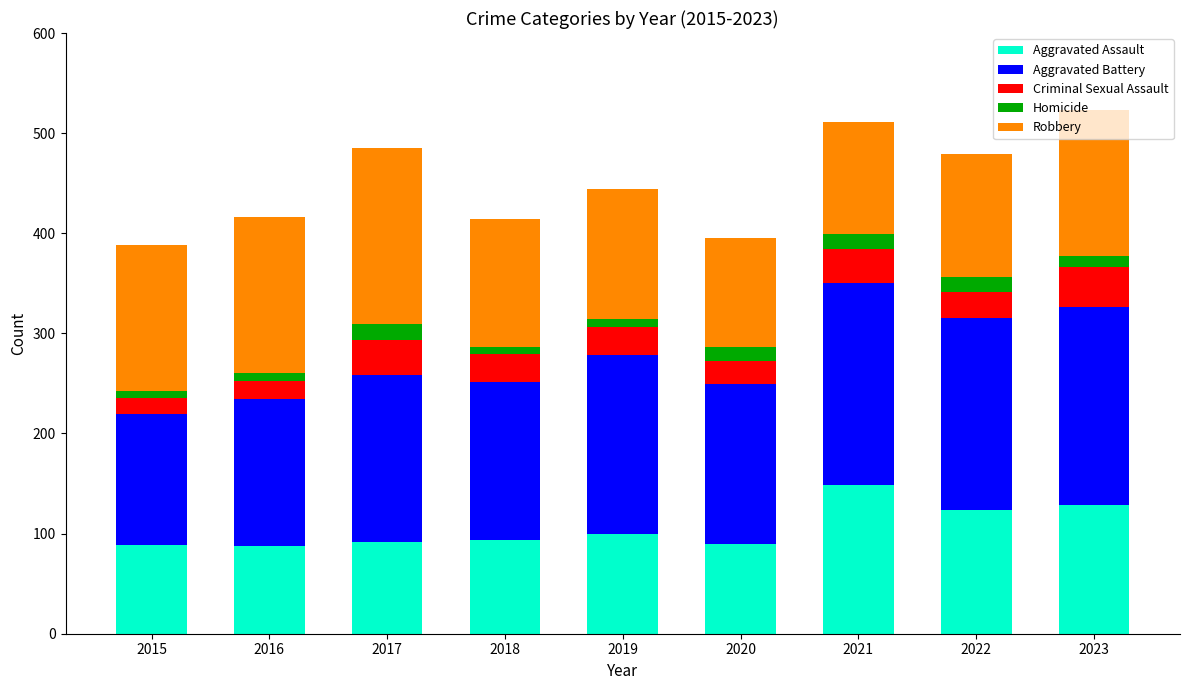

What is the maximum value for Aggravated Assault?

149